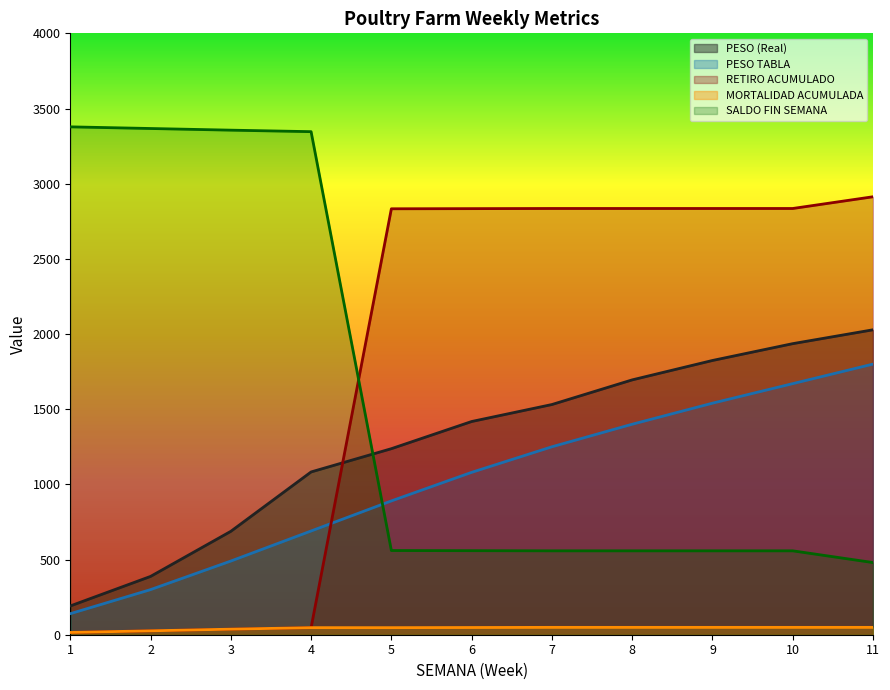

Between 4 and 11, which series saw the biggest shift?

RETIRO ACUMULADO